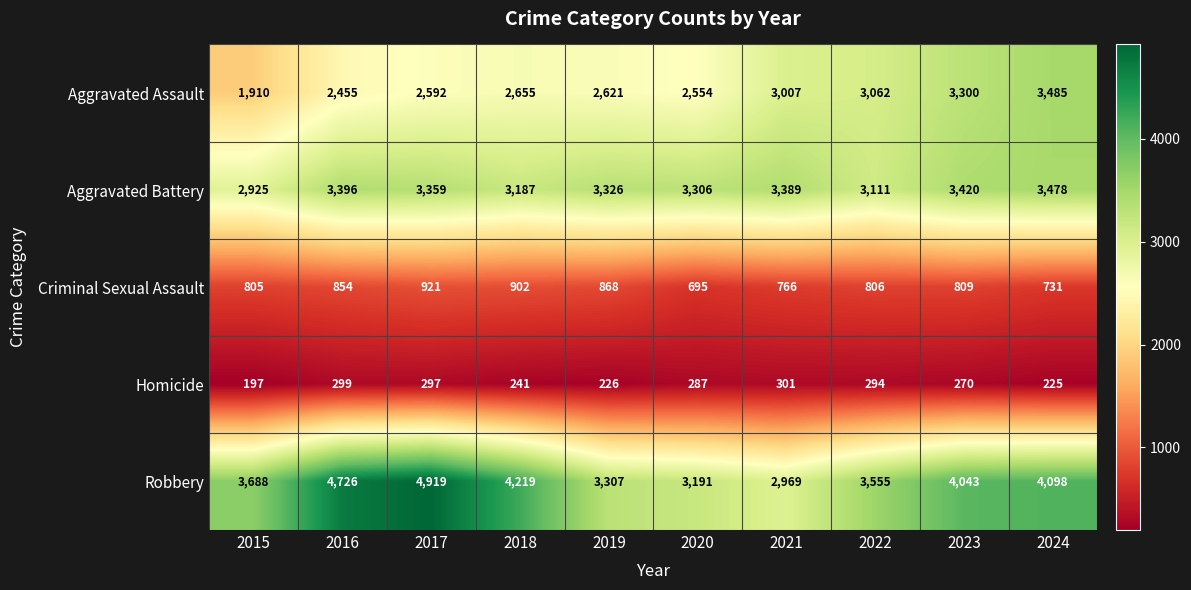

List the labels in order of Robbery value, smallest first.

2021, 2020, 2019, 2022, 2015, 2023, 2024, 2018, 2016, 2017